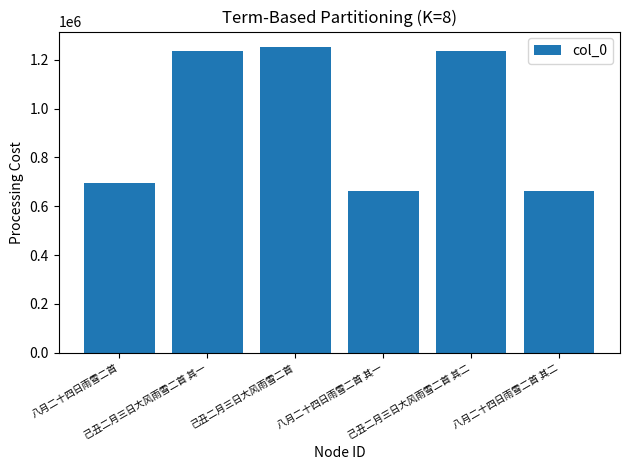

What is the change in value from 己丑二月三日大风雨雪二首 其一 to 己丑二月三日大风雨雪二首 其二?

+1